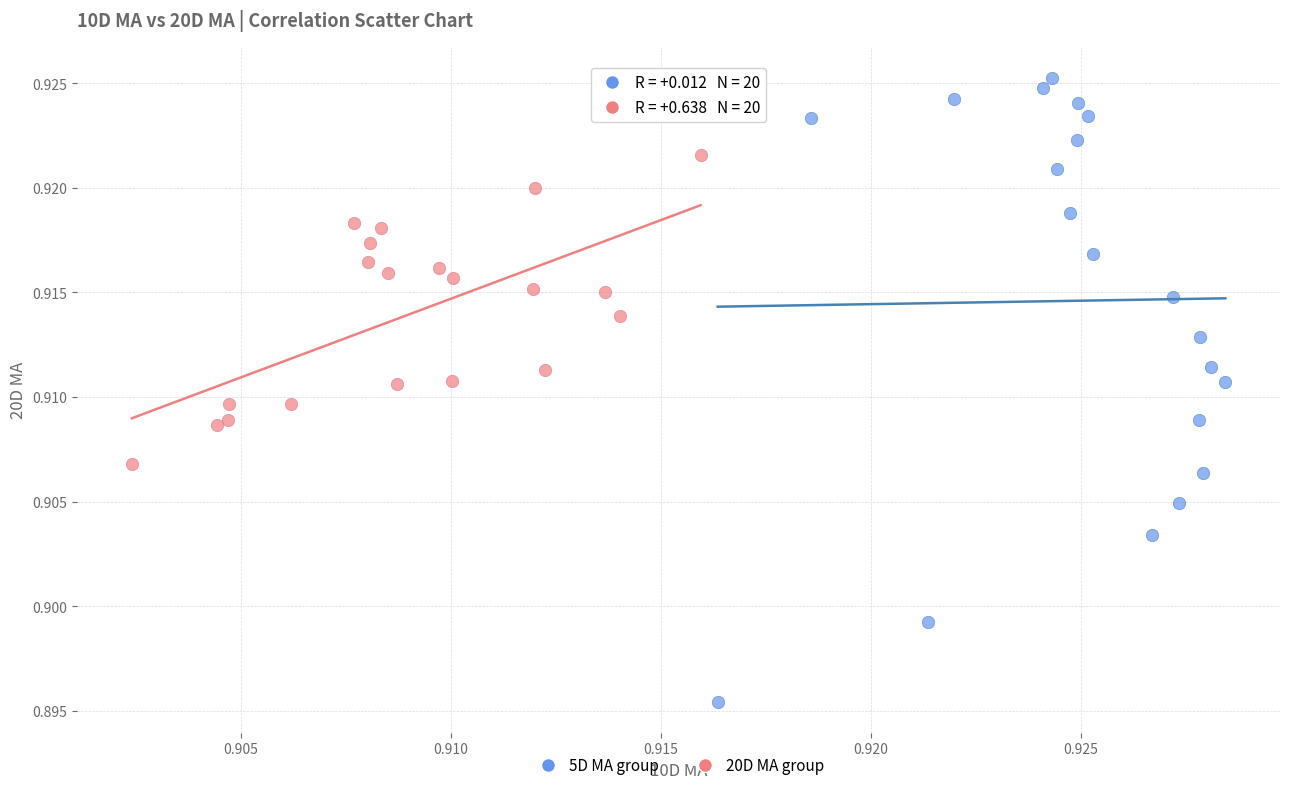

What are all the series names shown in the legend?

5D MA group, 20D MA group